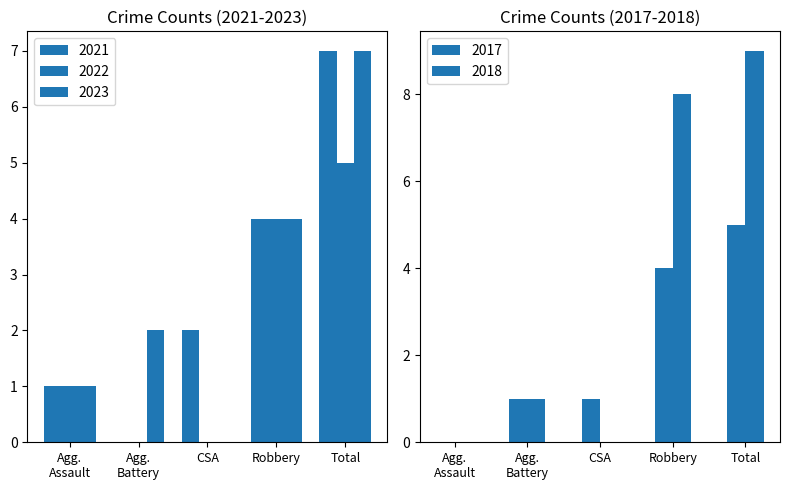

At CSA, list the series in order from smallest to largest.

2022, 2023, 2018, 2017, 2021